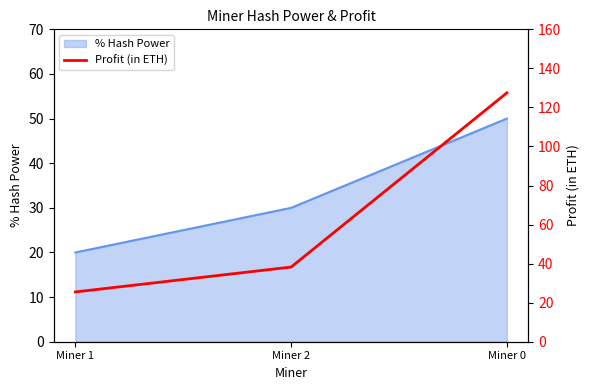

What position from the left is Miner 1?

1